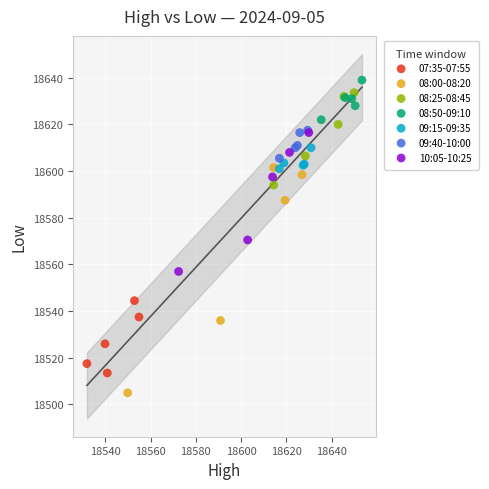

Which series reaches the minimum Y coordinate?

08:00-08:20